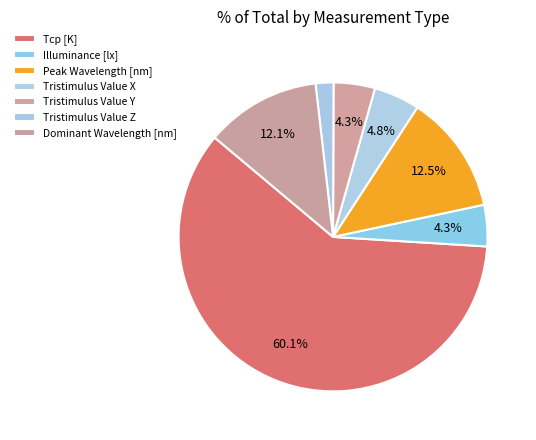

Is it true that Tristimulus Value Z is 2% of the pie?

True